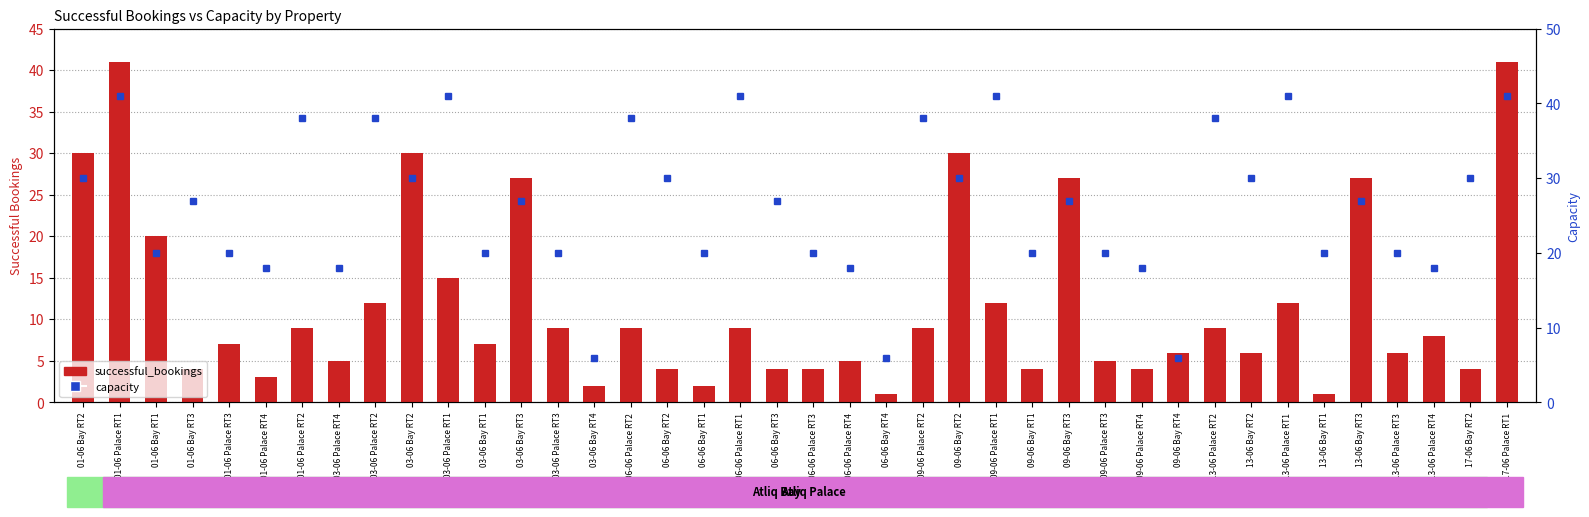

How many groups of bars are there?

40